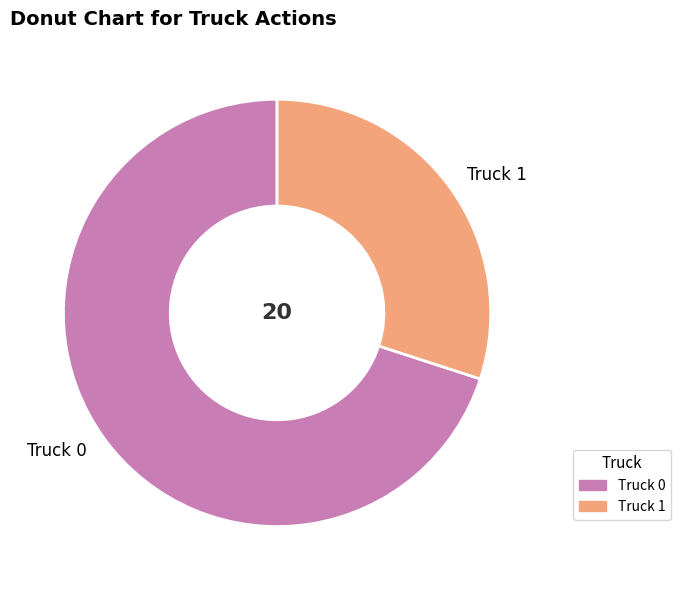

Combined, do Truck 0 and Truck 1 account for over 50%?

Yes